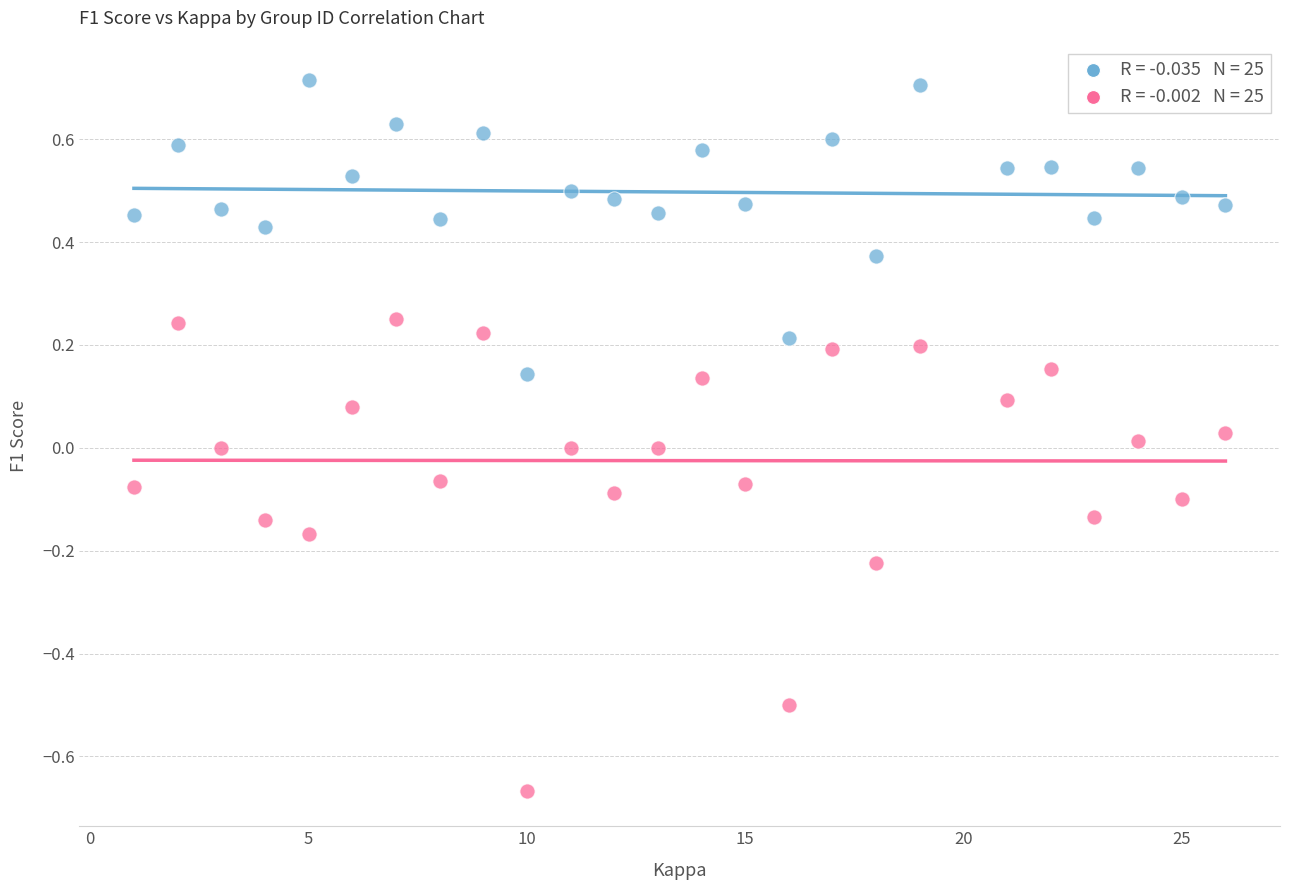

Across all data points, what is the range of Y values (max minus min)?

1.4